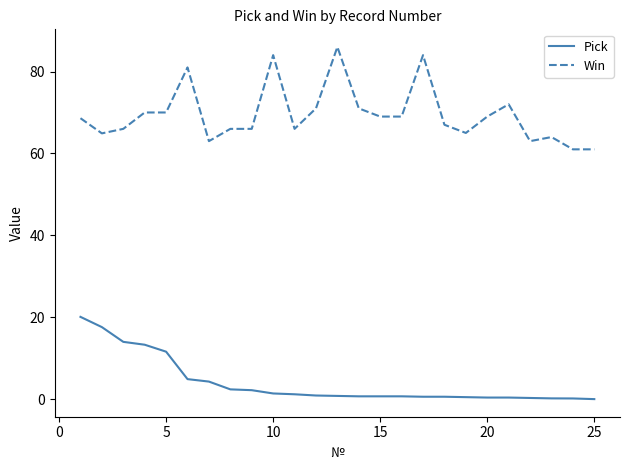

True or false: Win and Pick cross at least once.

False